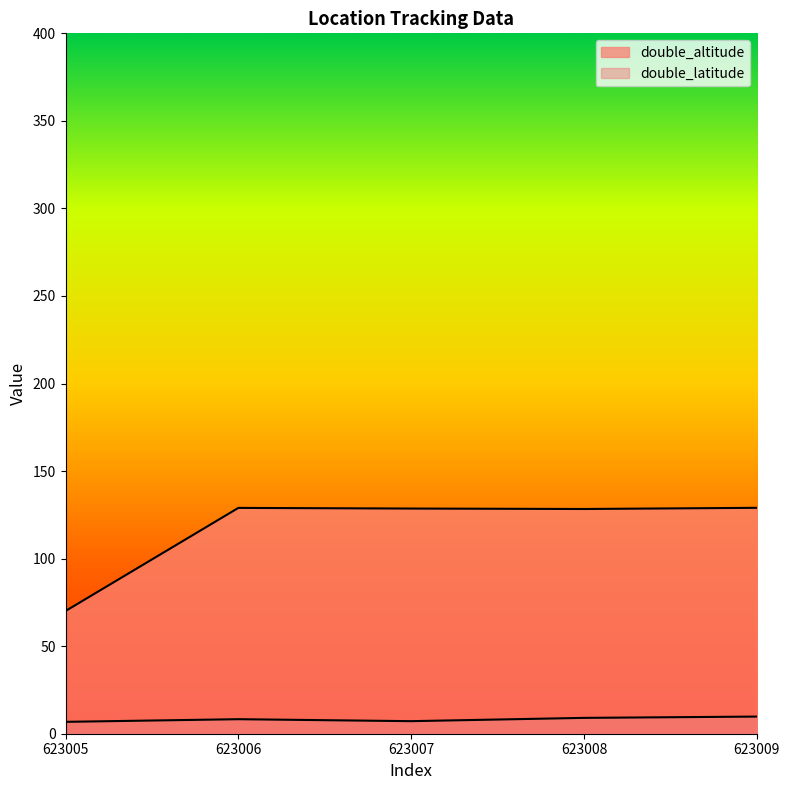

True or false: double_altitude and double_latitude cross at least once.

False